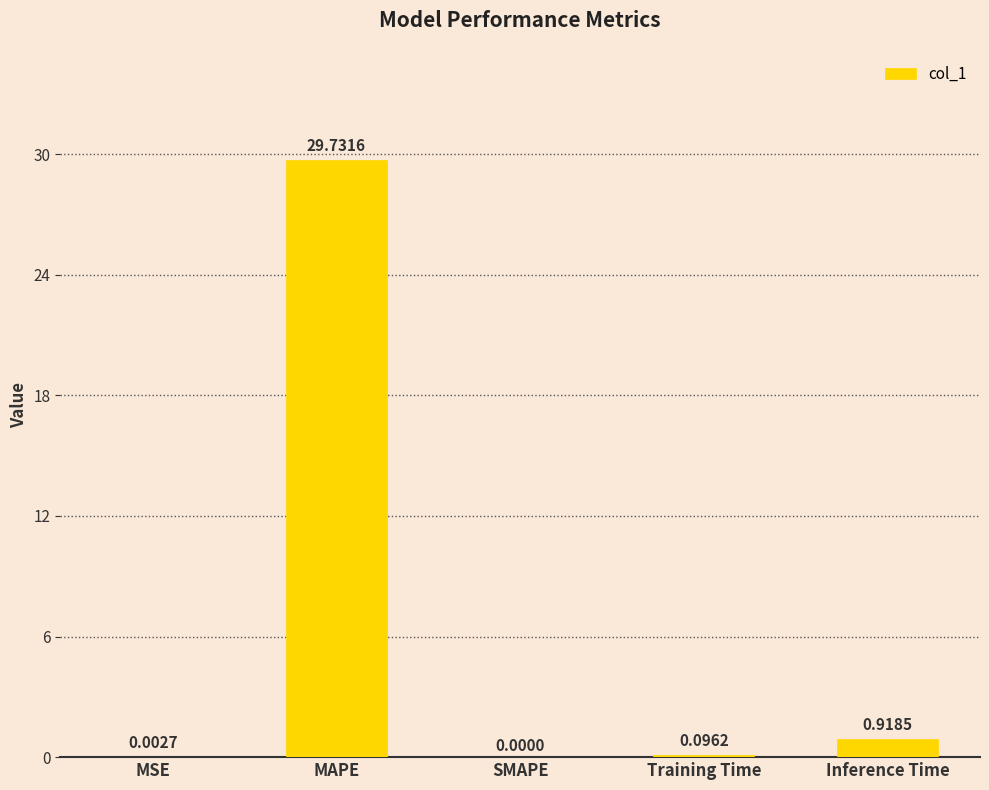

Count the number of categories in the chart.

5